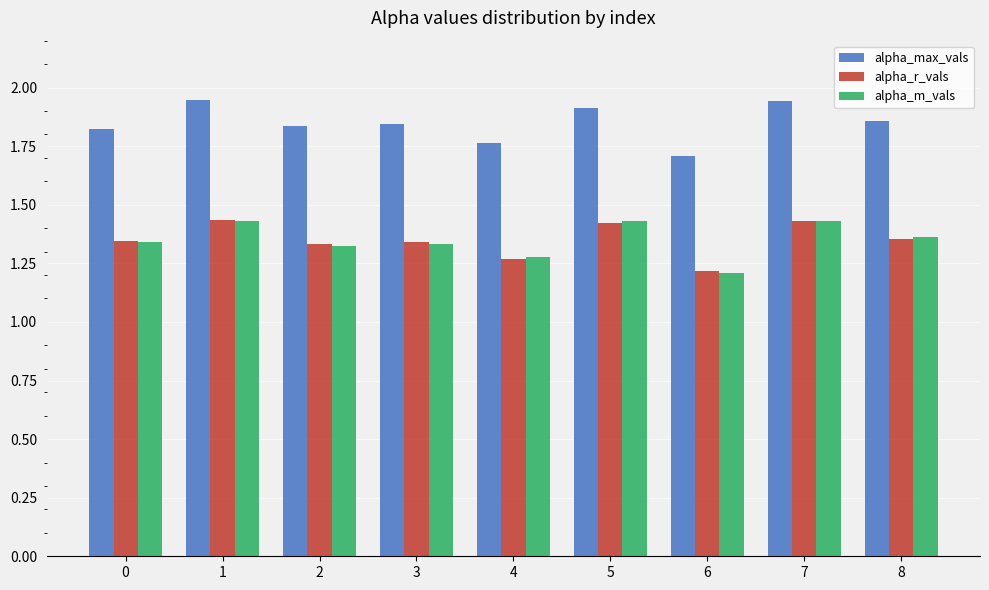

What is the difference between the maximum and second lowest values in the alpha_max_vals series?

0.2